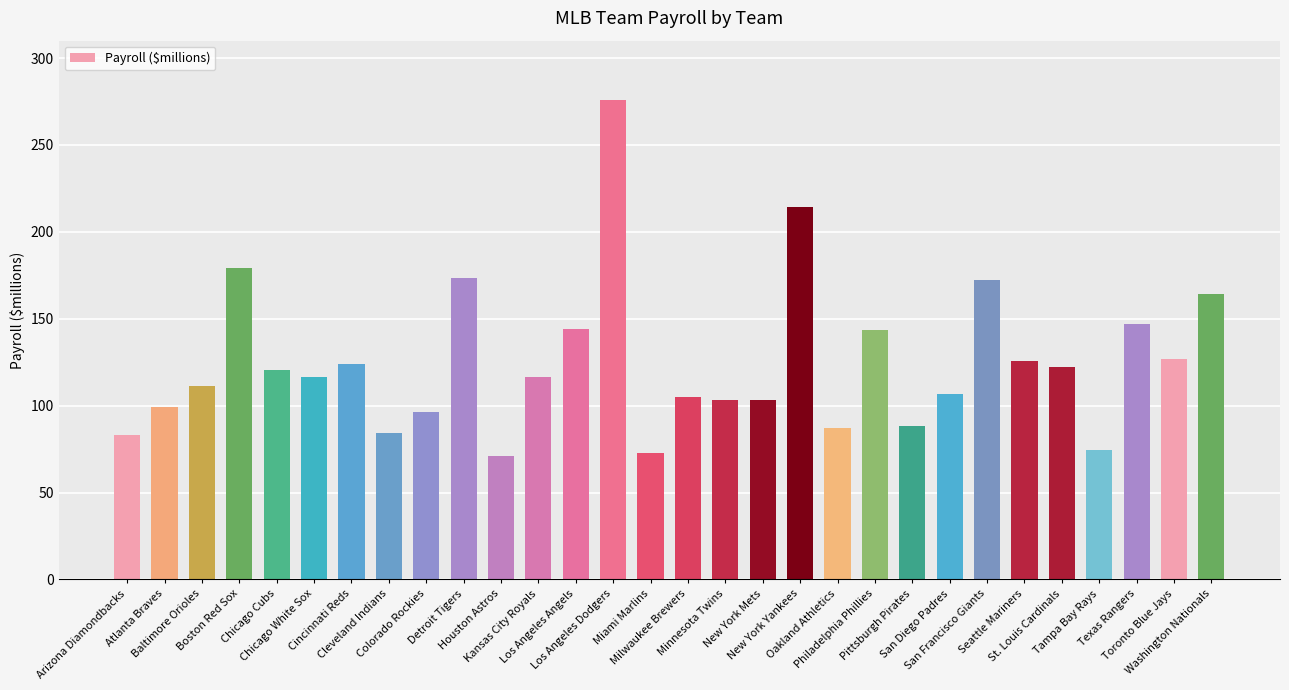

What is the greatest value displayed?

276.0